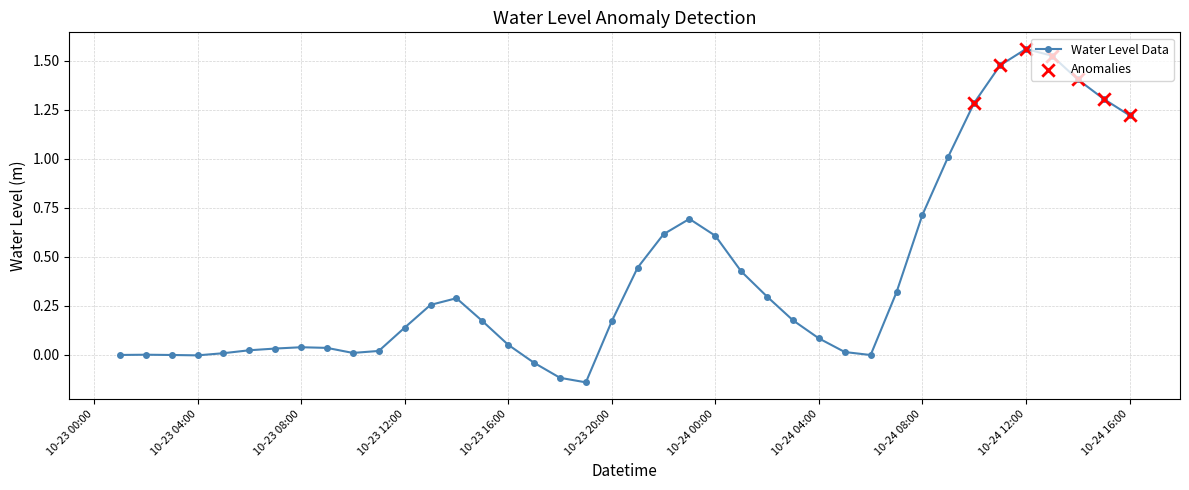

What is the difference between the second highest and minimum values?

1.7